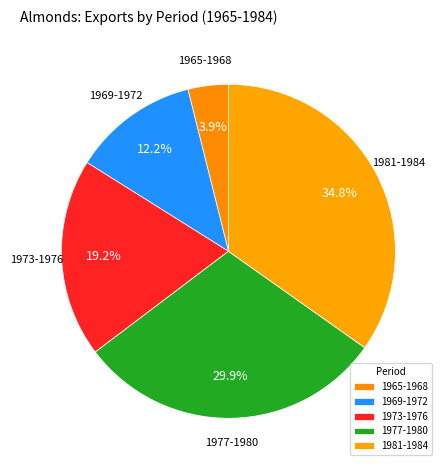

Which slice is the smallest?

1965-1968